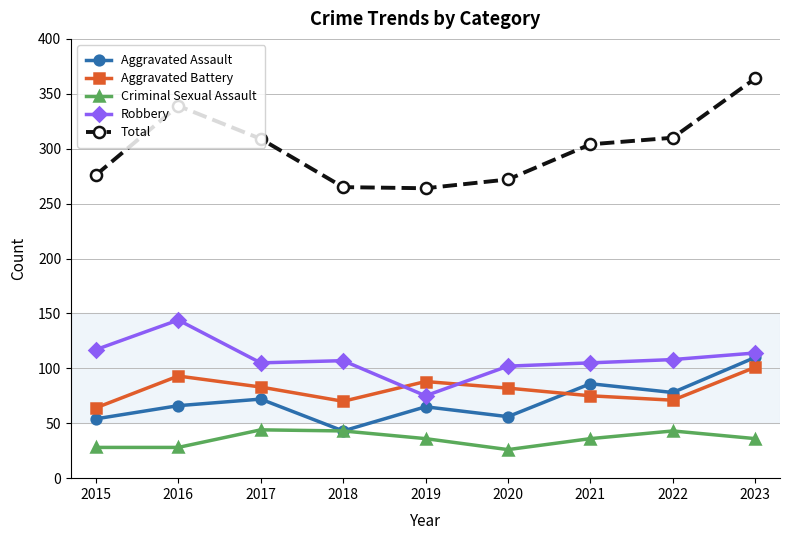

Which series has the largest range (max minus min)?

Total